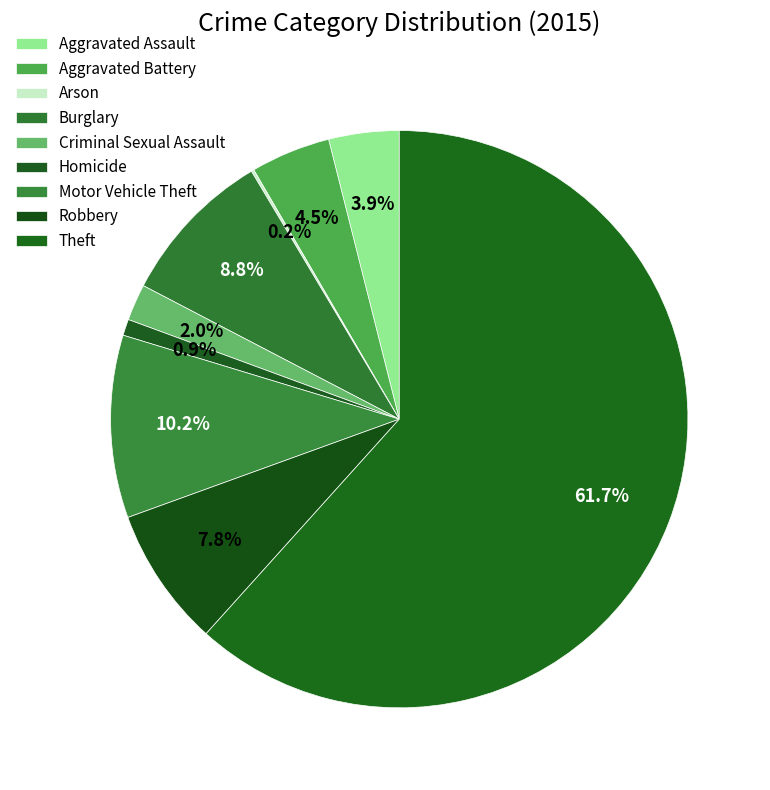

What is the change in value from Homicide to Robbery?

+91